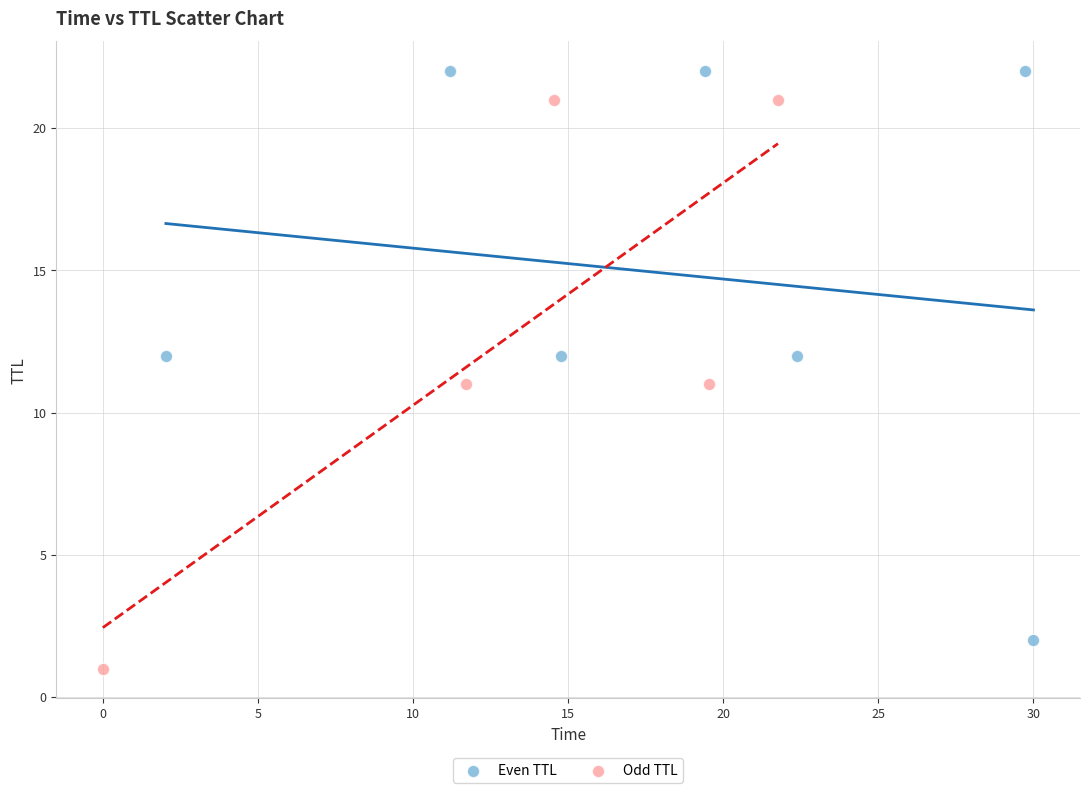

What are all the series names shown in the legend?

Even TTL, Odd TTL